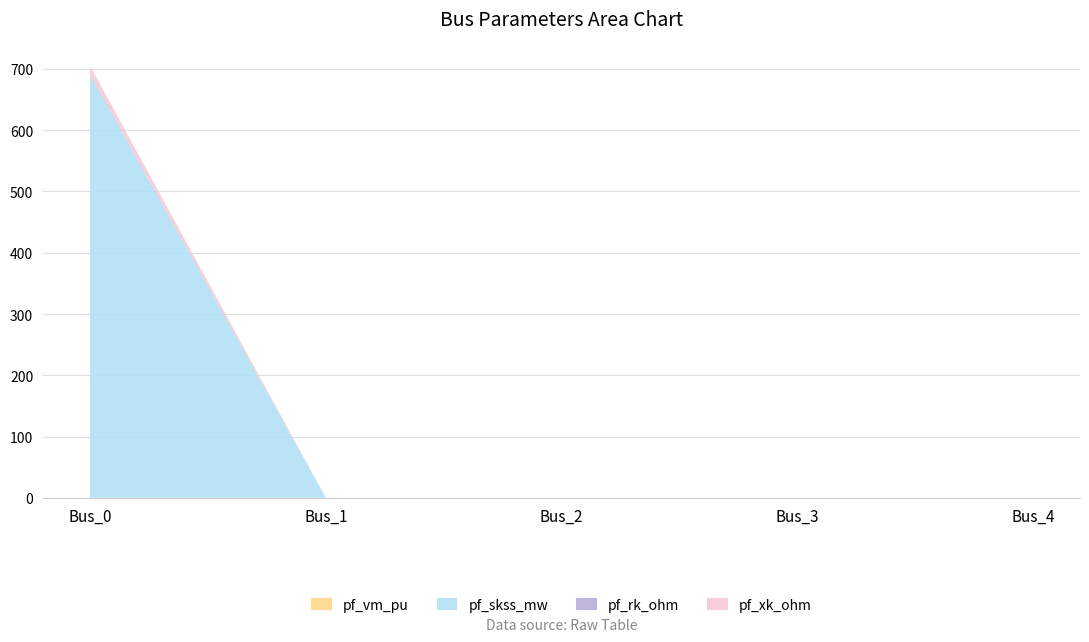

Reading right to left, transcribe all the data shown in this chart.

pf_vm_pu: 0.4	0.4	0.4	0.4	0.4
pf_skss_mw: 0.0	0.0	0.0	0.0	689.3
pf_rk_ohm: 0.0	0.0	0.0	0.0	1.3
pf_xk_ohm: 0.0	0.0	0.0	0.0	13.2